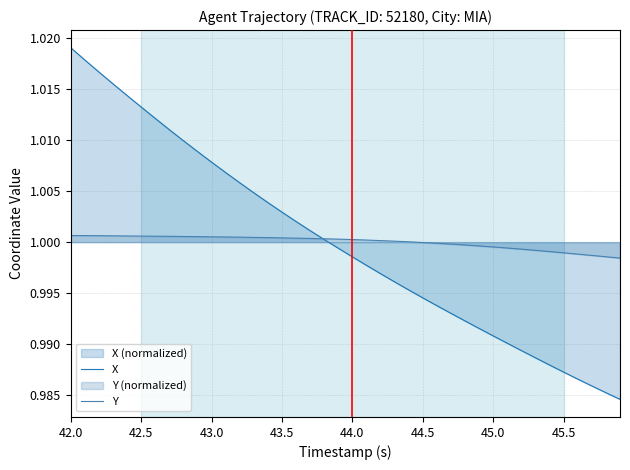

Which category has the highest value in the X series?

42.0